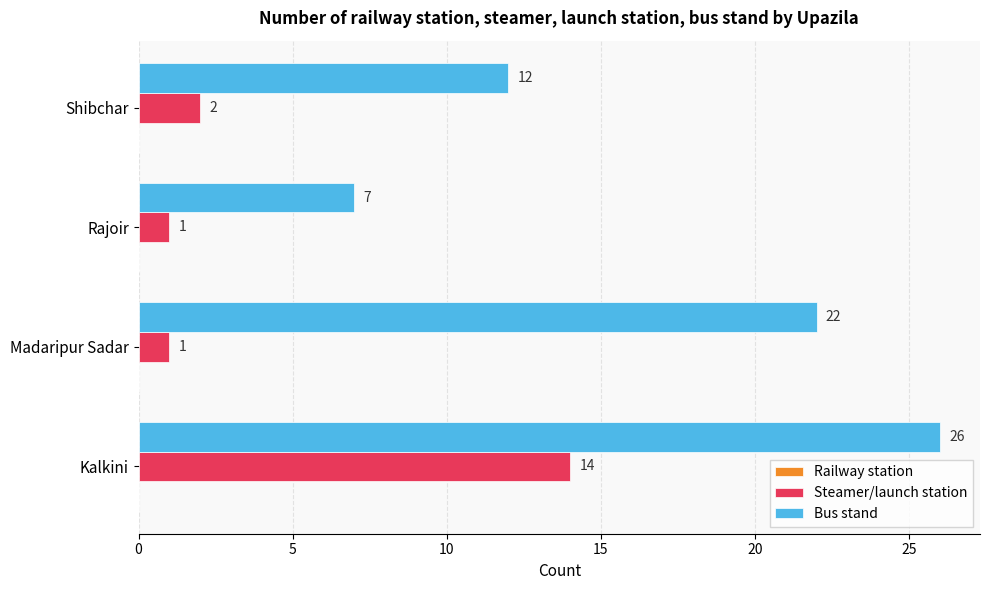

The value of Bus stand at Shibchar is 12. True or false?

True